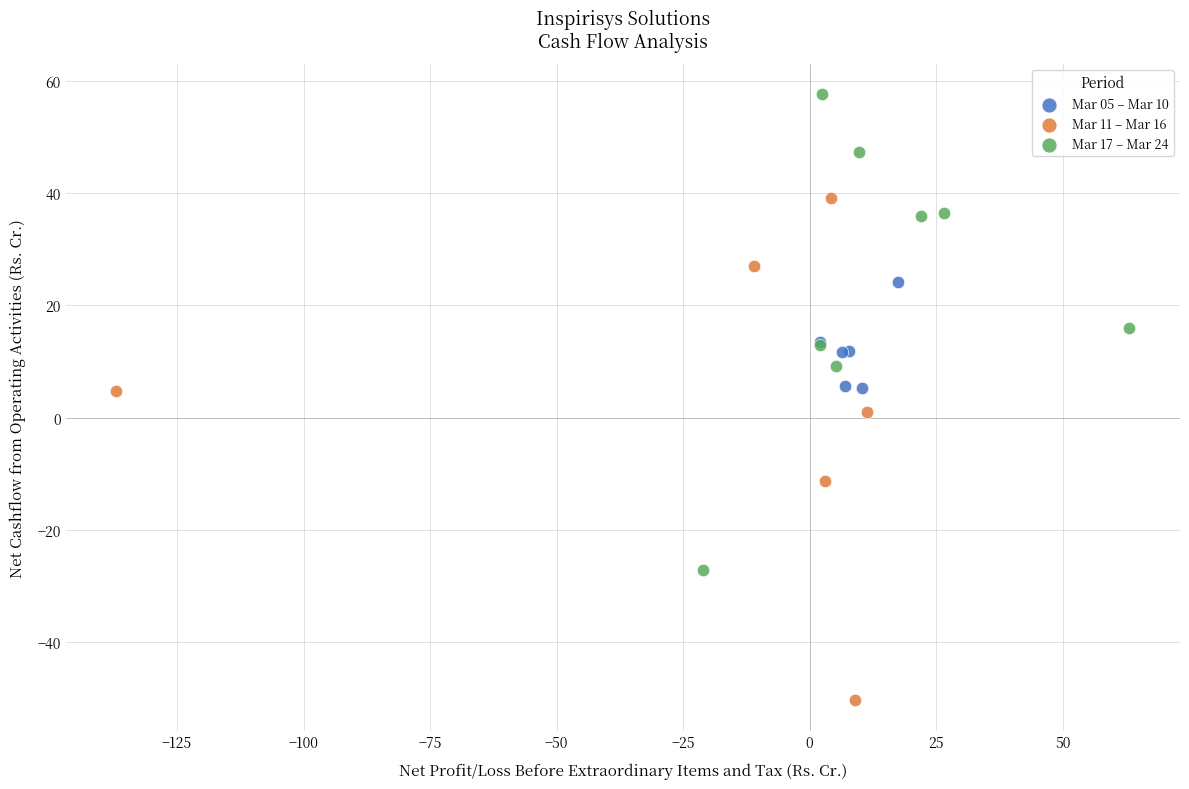

Which series reaches the maximum Y coordinate?

Mar 17 – Mar 24